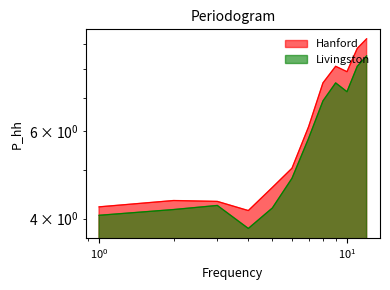

True or false: Low has more than 1 interior local peaks.

True